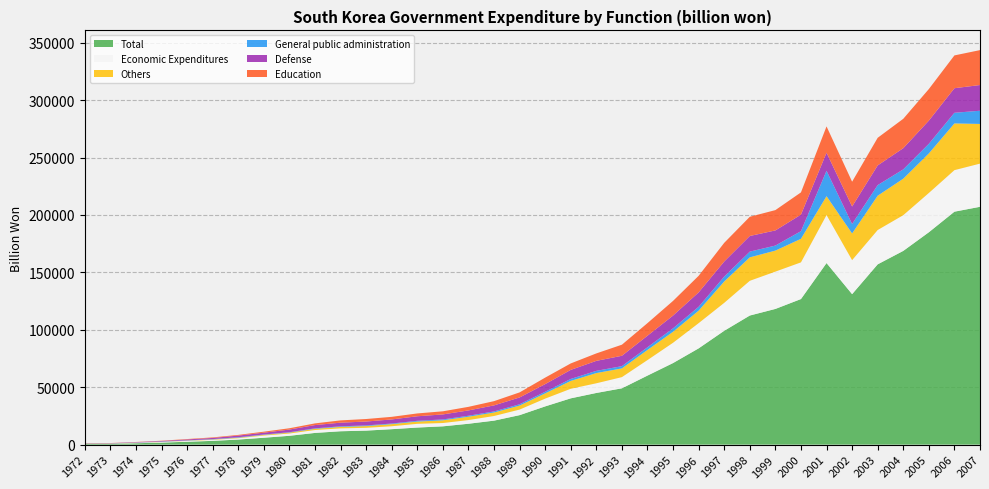

Reading left to right, transcribe all the data shown in this chart.

Total: 746.2	721.2	1203.0	1765.3	2518.9	3274.4	4408.0	5990.0	7682.0	10189.8	11639.2	12200.1	13444.6	14867.0	15926.7	18180.1	20881.4	25677.2	33296.1	40311.5	44993.4	49046.7	60125.4	71051.8	83841.0	99149.9	112435.0	118176.9	126785.8	158129.6	131056.6	157028.0	168731.0	184955.0	202880.0	207134.0
Economic Expenditures: 184.9	145.0	386.4	549.7	736.8	880.7	1154.9	1905.2	1996.7	2519.4	2513.7	2430.4	2565.0	3250.9	2885.5	3212.1	4054.3	4853.4	6784.1	8332.7	8427.3	9744.9	13520.8	17676.3	21964.8	24333.4	30245.0	32506.8	31953.7	41793.2	29623.6	29893.0	31103.0	34220.0	36178.0	37605.0
Others: 93.7	93.8	106.3	159.8	244.6	353.1	441.3	592.7	795.1	1027.6	1295.0	1499.8	1825.0	1958.5	2372.1	2913.5	3030.1	3482.7	4562.4	6834.2	8904.9	7587.6	8816.7	9565.8	10863.6	18605.5	20419.9	18294.5	20512.5	16455.3	23242.6	29875.0	31790.0	34442.0	40679.0	34557.0
General public administration: 89.7	85.9	132.3	230.6	235.7	296.9	419.1	317.5	305.0	435.1	495.0	578.1	526.6	659.8	738.7	848.6	934.0	1144.8	1390.0	1722.9	1917.9	1961.6	2340.4	3002.0	3374.9	4249.2	4993.6	4379.6	6652.6	22126.0	8234.2	9233.0	8093.0	8373.0	9284.0	11494.0
Defense: 194.2	202.5	321.0	465.2	770.5	1008.3	1438.1	1597.4	2349.1	2849.0	3180.0	3402.5	3573.4	3957.9	4375.7	4632.2	5266.3	5925.1	6673.2	7899.6	8703.5	9040.7	10055.5	11124.6	12553.0	13159.5	13620.6	13199.1	14396.8	15721.0	15259.9	17156.0	18472.0	20200.0	21390.0	22397.0
Education: 120.3	119.9	154.7	224.5	349.4	470.4	605.0	863.0	1124.4	1465.6	1980.5	2188.6	2258.1	2462.3	2712.5	3113.7	3695.8	4402.2	5648.8	5608.8	6491.9	9645.1	10971.7	12765.3	14435.3	16248.8	16730.1	17689.2	19372.8	22924.1	21572.6	24045.0	25580.0	27491.0	28567.0	30403.0